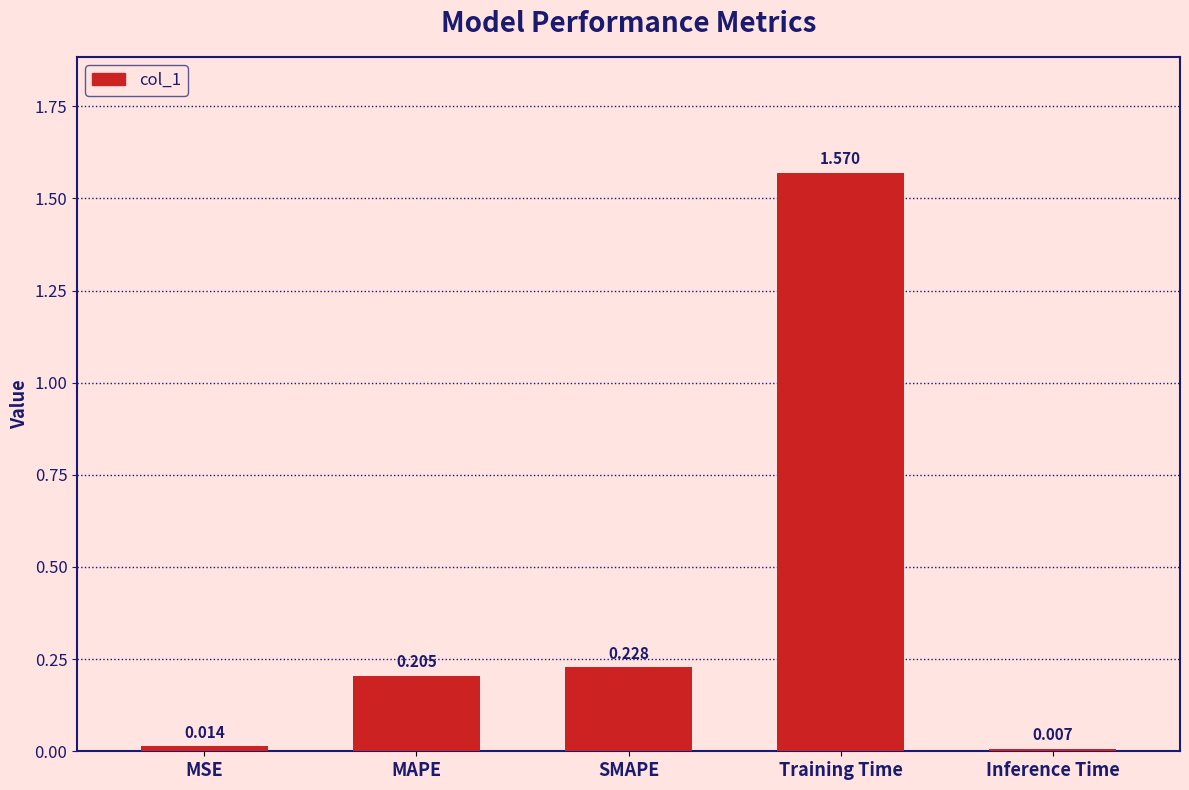

What is the sum of all values?

2.0